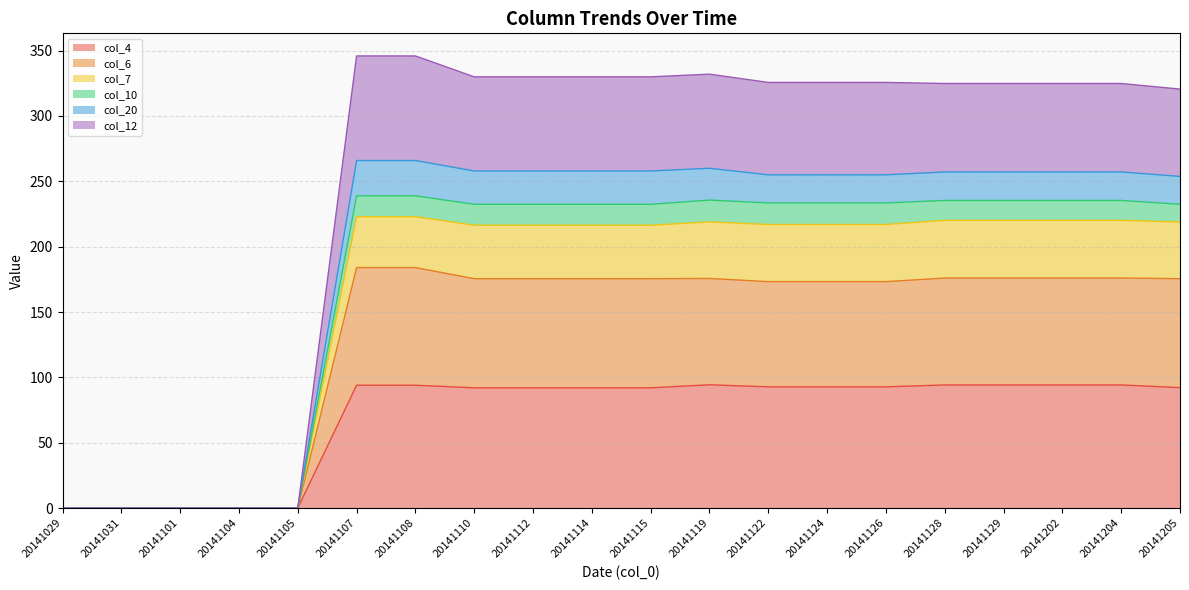

What is the total value across all series at 20141110?

329.9